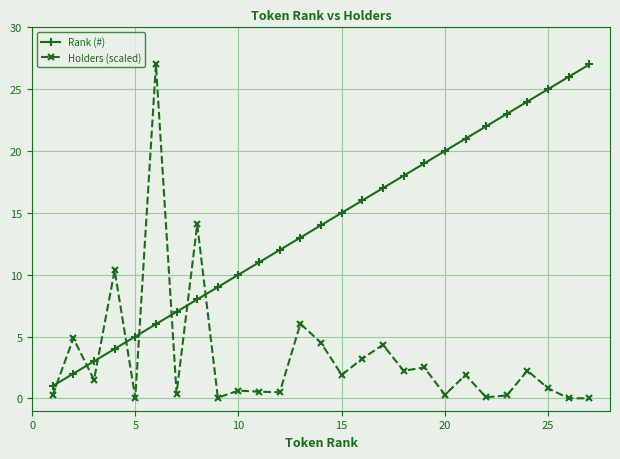

What is the difference between the maximum and minimum values in the Rank (#) series?

26.0